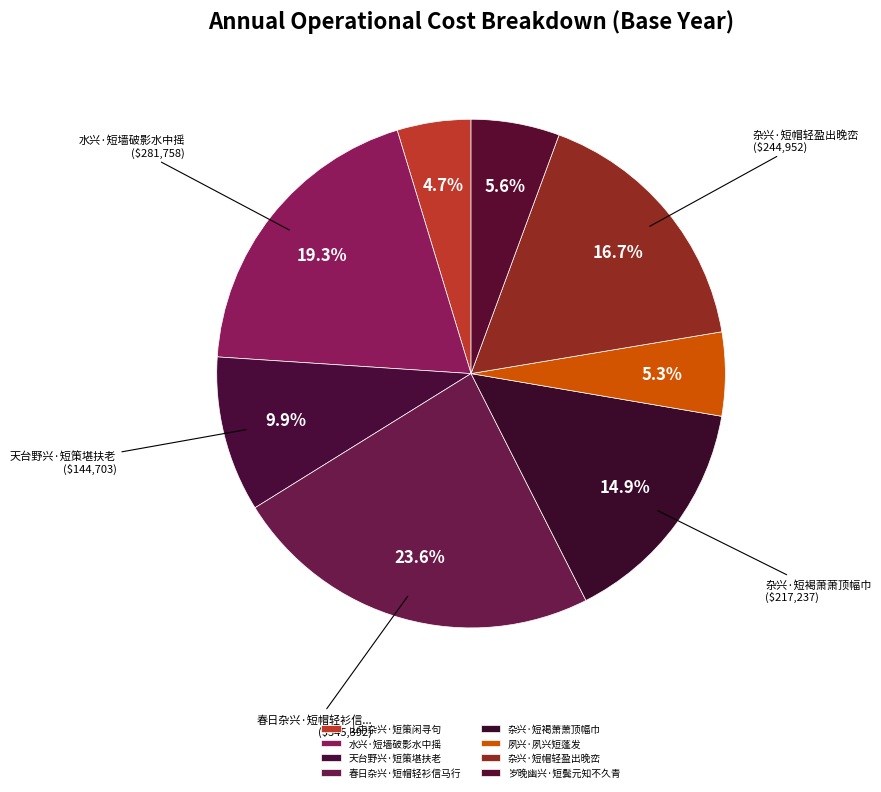

To the nearest percent, what is the combined percentage of 春日杂兴·短帽轻衫信马行 and 天台野兴·短策堪扶老?

34%